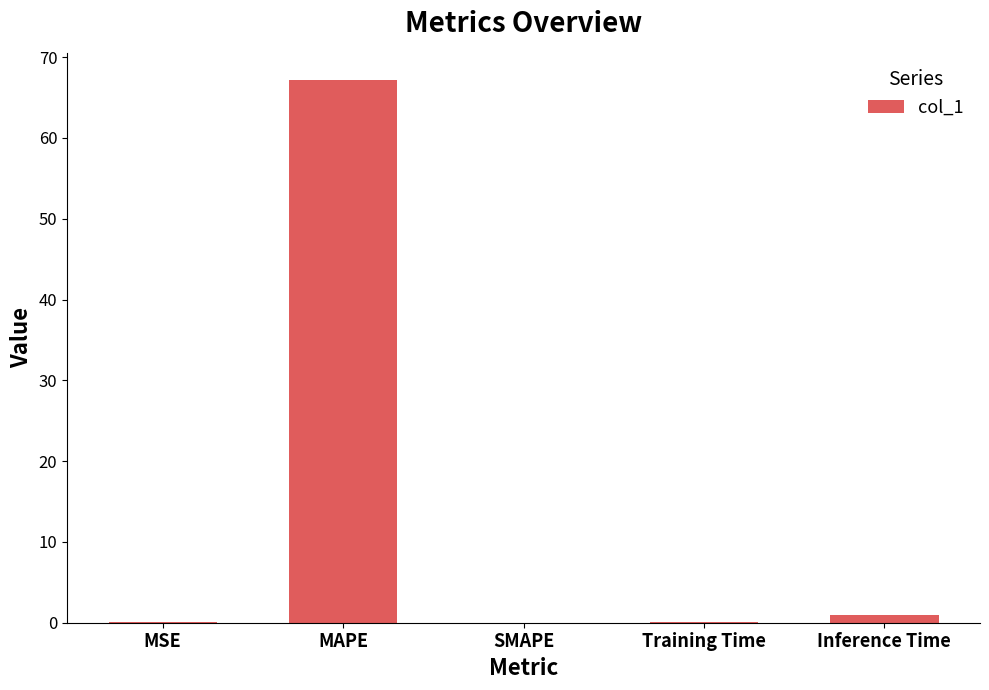

The chart shows a value of 0.1 at Training Time. True or false?

True